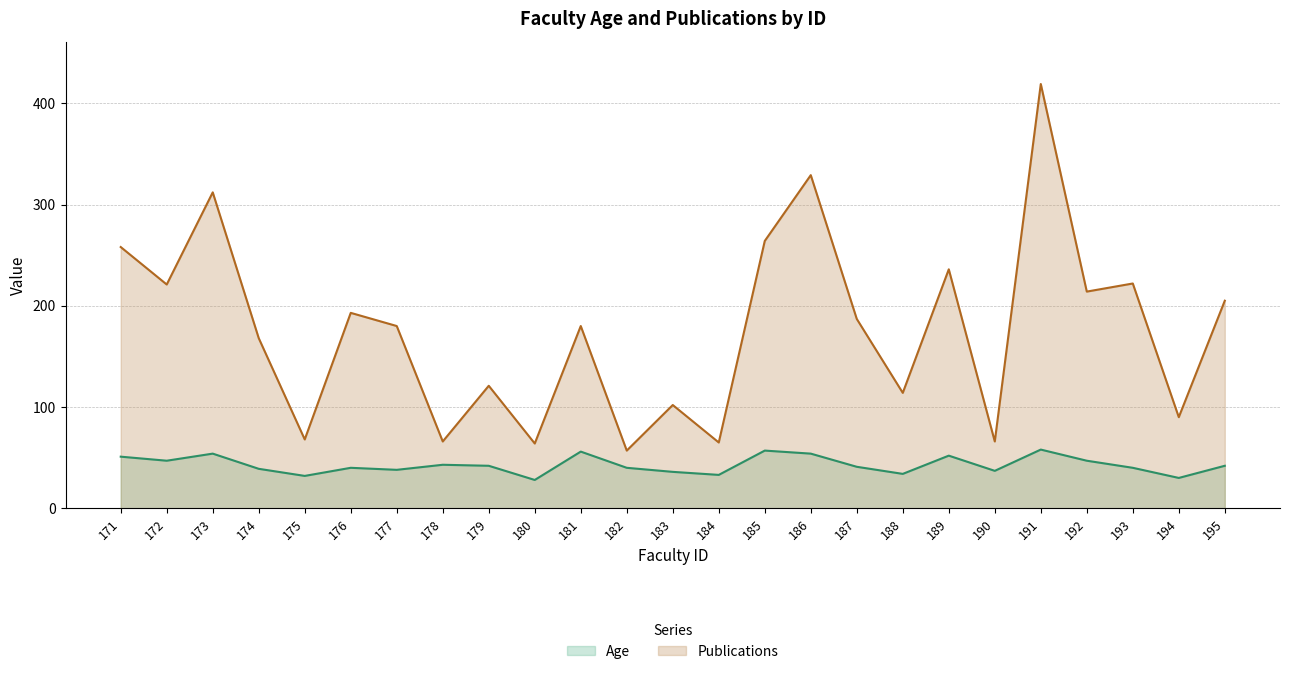

What are all the series names shown in the legend?

Age, Publications